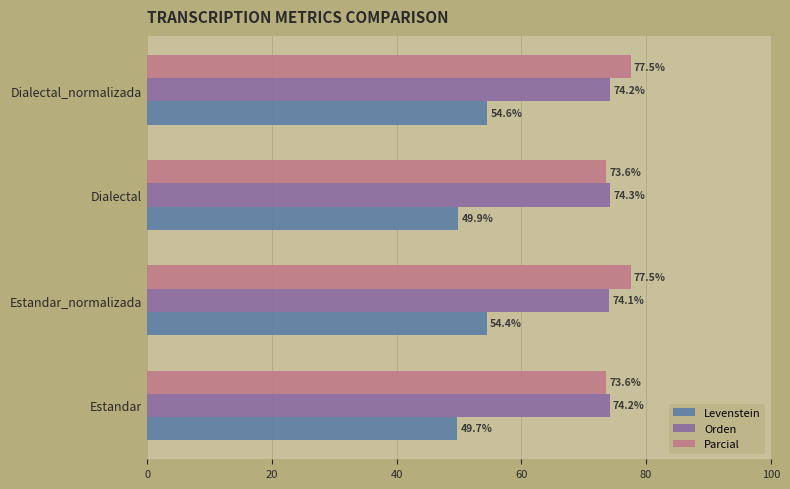

At which label is Orden closest to 74?

Estandar_normalizada